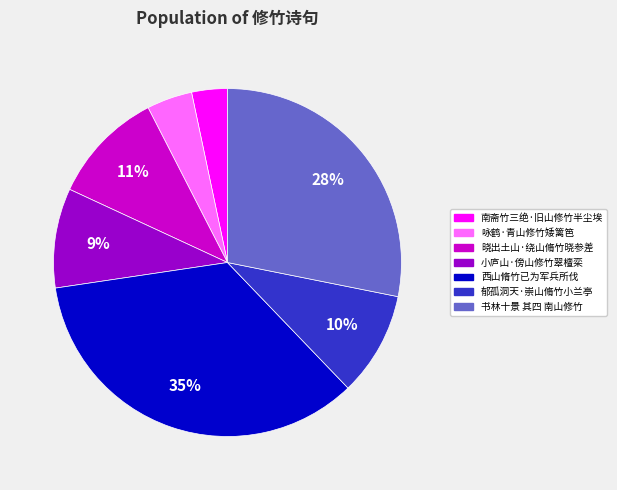

Which slice is the smallest?

南斋竹三绝·旧山修竹半尘埃